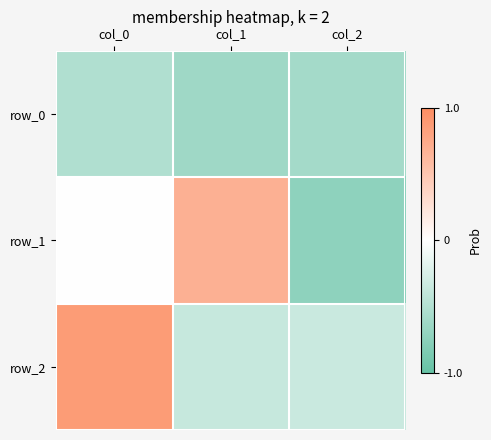

What is the smallest value displayed?

-0.7